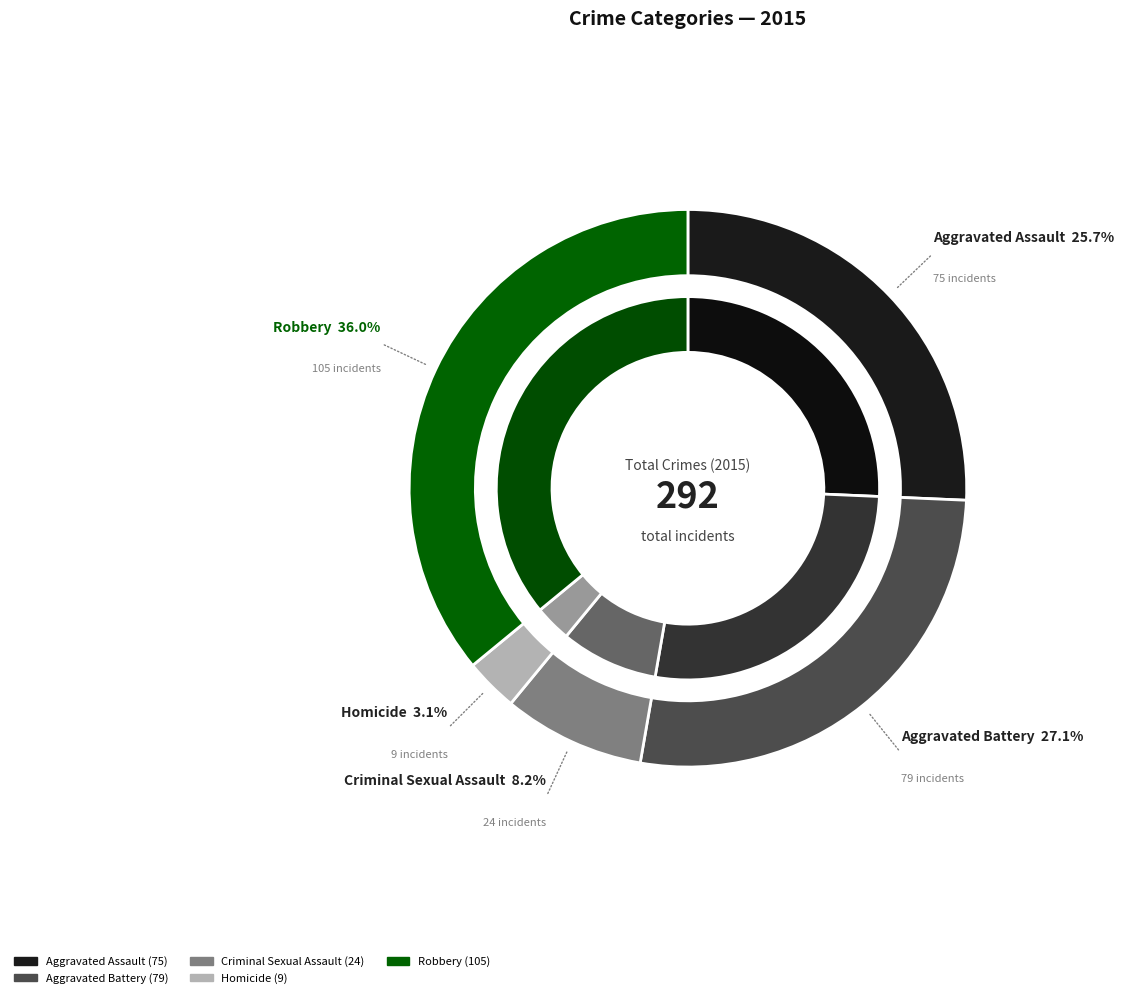

Is there any slice that represents more than half of the pie?

No